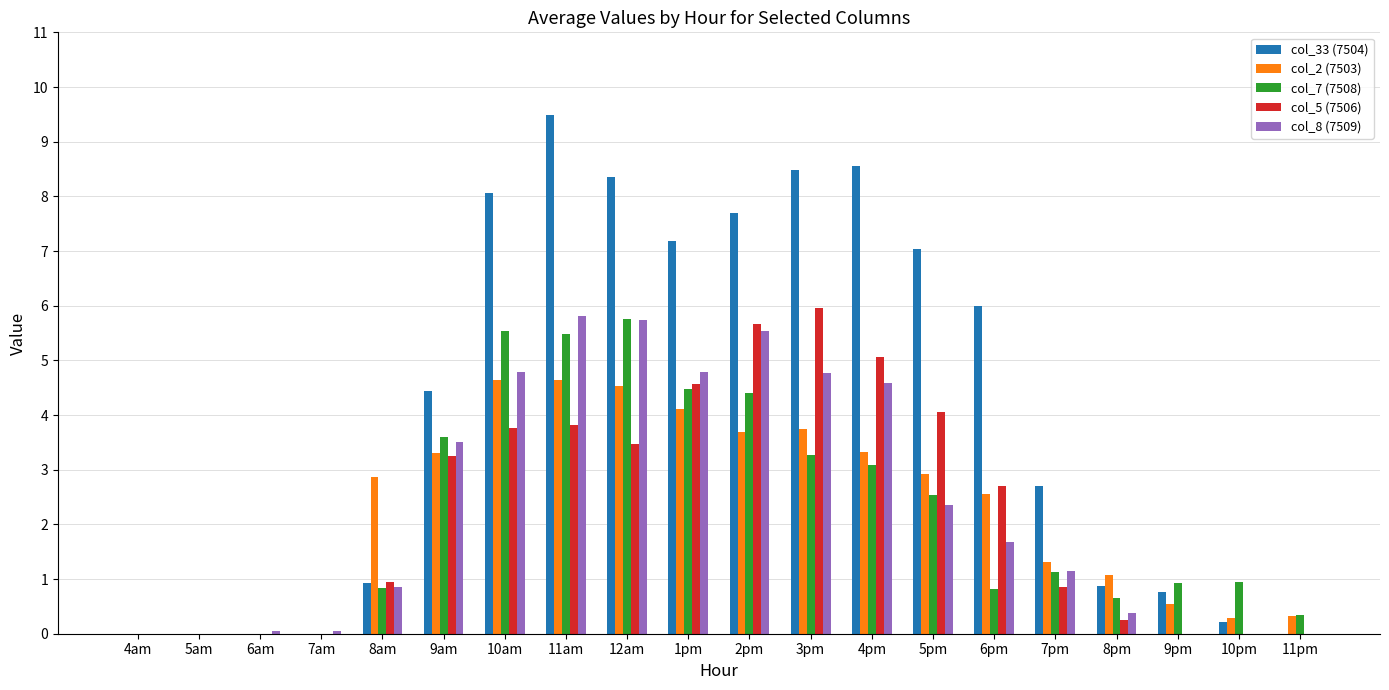

Reading left to right, extract all data points from this chart.

col_33 (7504): 4am=0.0	5am=0.0	6am=0.0	7am=0.0	8am=0.9	9am=4.4	10am=8.1	11am=9.5	12am=8.3	1pm=7.2	2pm=7.7	3pm=8.5	4pm=8.6	5pm=7.0	6pm=6.0	7pm=2.7	8pm=0.9	9pm=0.8	10pm=0.2	11pm=0.0
col_2 (7503): 4am=0.0	5am=0.0	6am=0.0	7am=0.0	8am=2.9	9am=3.3	10am=4.6	11am=4.6	12am=4.5	1pm=4.1	2pm=3.7	3pm=3.7	4pm=3.3	5pm=2.9	6pm=2.6	7pm=1.3	8pm=1.1	9pm=0.5	10pm=0.3	11pm=0.3
col_7 (7508): 4am=0.0	5am=0.0	6am=0.0	7am=0.0	8am=0.8	9am=3.6	10am=5.5	11am=5.5	12am=5.8	1pm=4.5	2pm=4.4	3pm=3.3	4pm=3.1	5pm=2.5	6pm=0.8	7pm=1.1	8pm=0.6	9pm=0.9	10pm=0.9	11pm=0.3
col_5 (7506): 4am=0.0	5am=0.0	6am=0.0	7am=0.0	8am=0.9	9am=3.2	10am=3.8	11am=3.8	12am=3.5	1pm=4.6	2pm=5.7	3pm=5.9	4pm=5.1	5pm=4.1	6pm=2.7	7pm=0.9	8pm=0.2	9pm=0.0	10pm=0.0	11pm=0.0
col_8 (7509): 4am=0.0	5am=0.0	6am=0.1	7am=0.1	8am=0.9	9am=3.5	10am=4.8	11am=5.8	12am=5.7	1pm=4.8	2pm=5.5	3pm=4.8	4pm=4.6	5pm=2.3	6pm=1.7	7pm=1.1	8pm=0.4	9pm=0.0	10pm=0.0	11pm=0.0